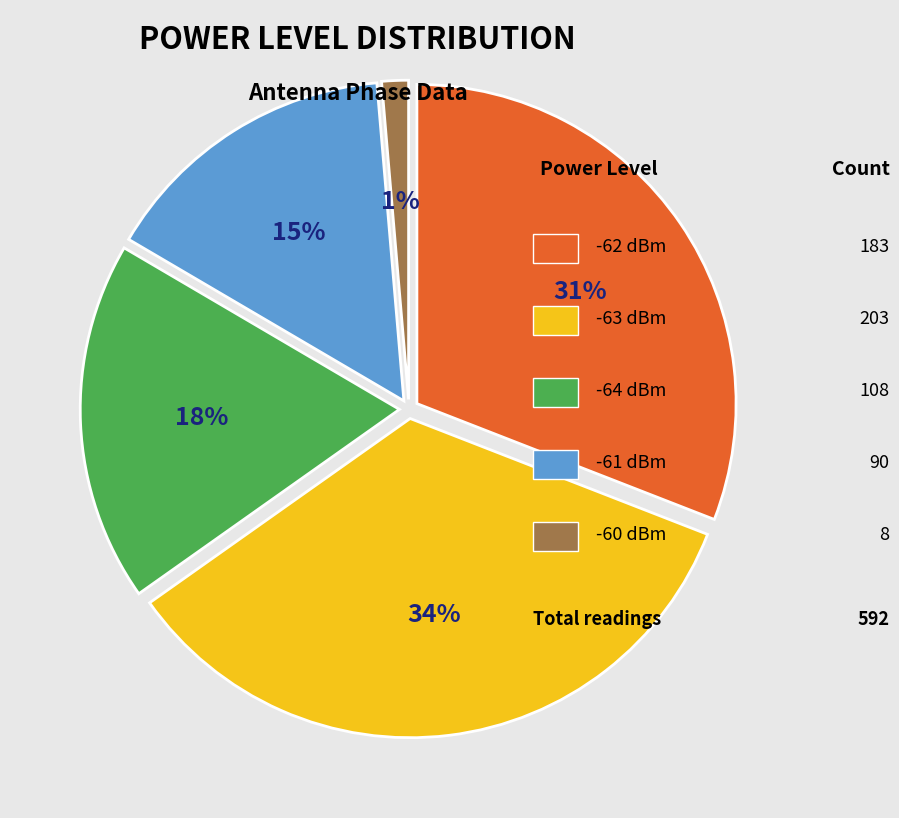

To the nearest percent, what is the difference between the largest and smallest slice percentages?

33%